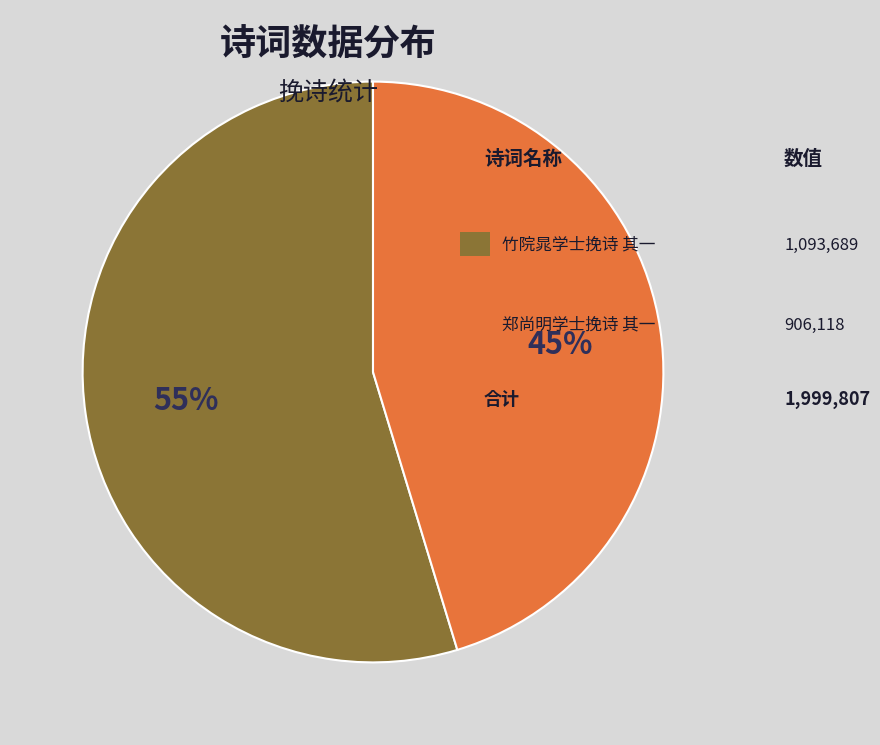

To the nearest percent, what is the average slice percentage?

50%